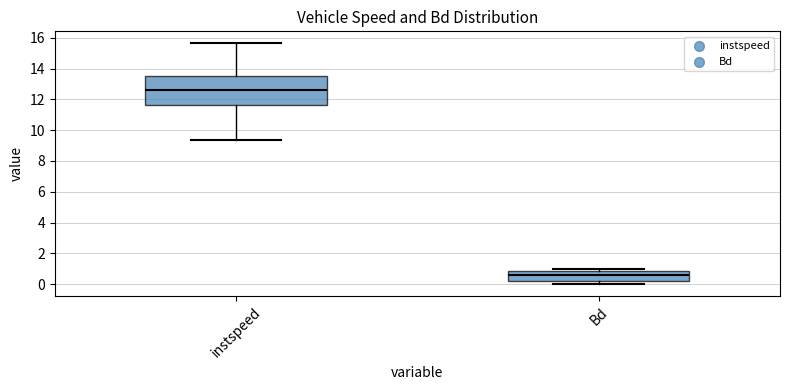

Reading left to right, transcribe this box plot: for each box, give where its median line is, the range the box spans, and where its two whiskers end, as read against the y-axis. The values are not printed on the chart, so give them approximately, as read against the axis.

instspeed: median 12.6, box 11.6 to 13.6, whiskers 9.4 to 15.6
Bd: median 0.6, box 0.2 to 0.8, whiskers 0.0 to 1.0